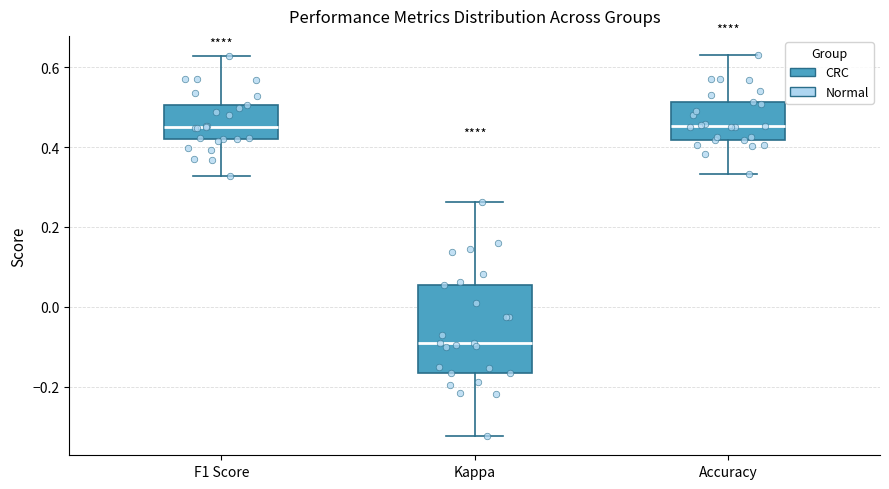

Comparing the boxes themselves (not the whiskers), which one is the tallest?

Kappa